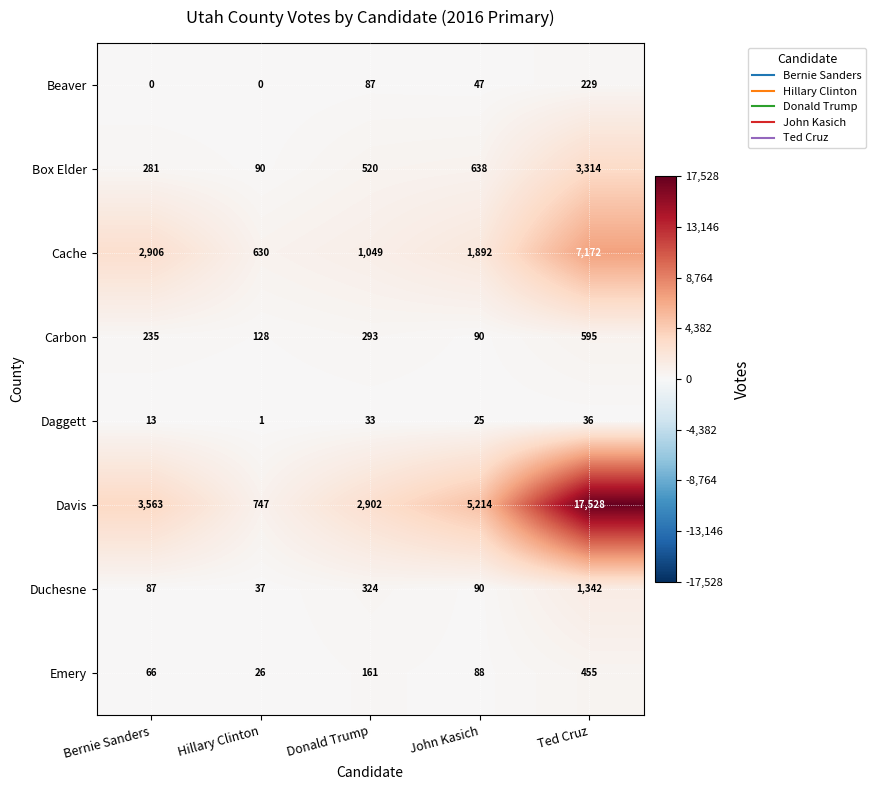

Read the Carbon value at John Kasich.

90